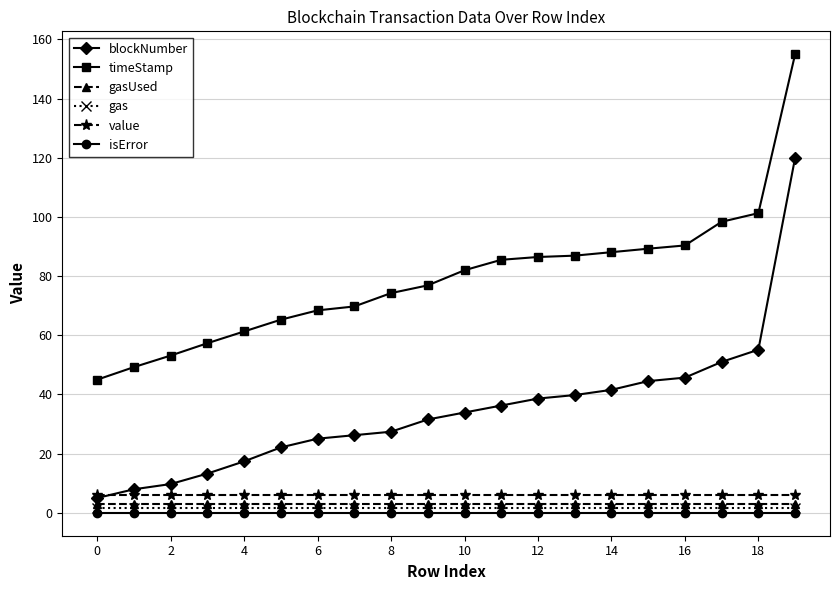

At how many categories does at least one series exceed 80?

10